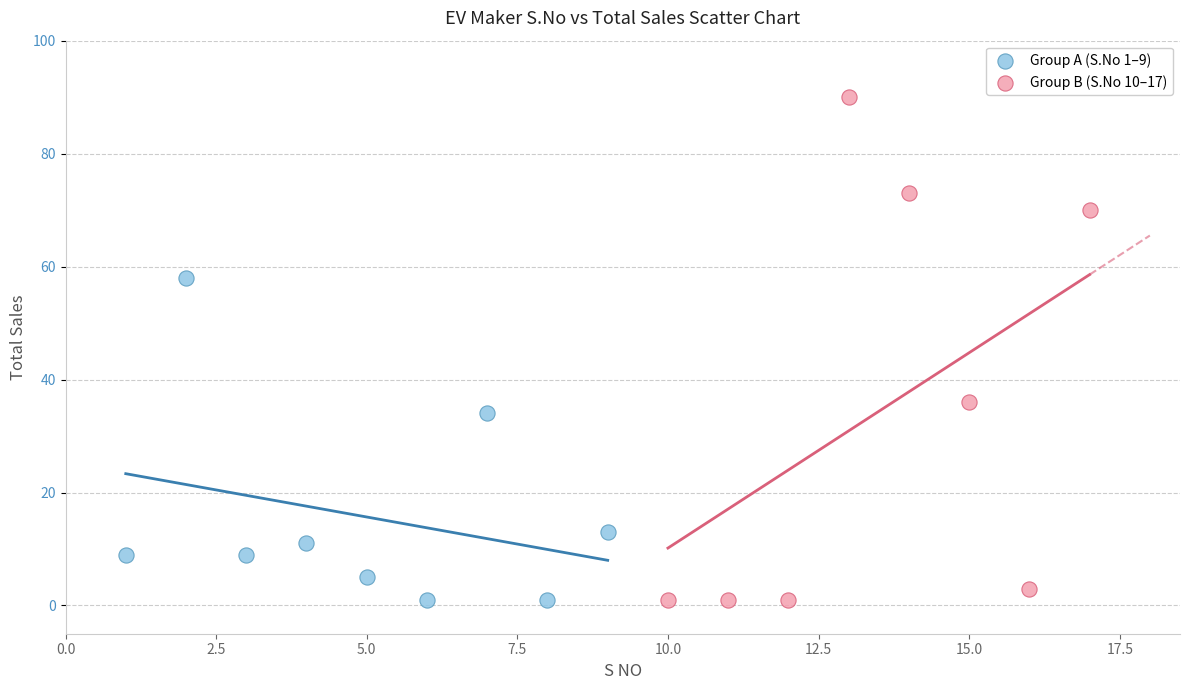

What are all the series names shown in the legend?

Group A (S.No 1–9), Group B (S.No 10–17)